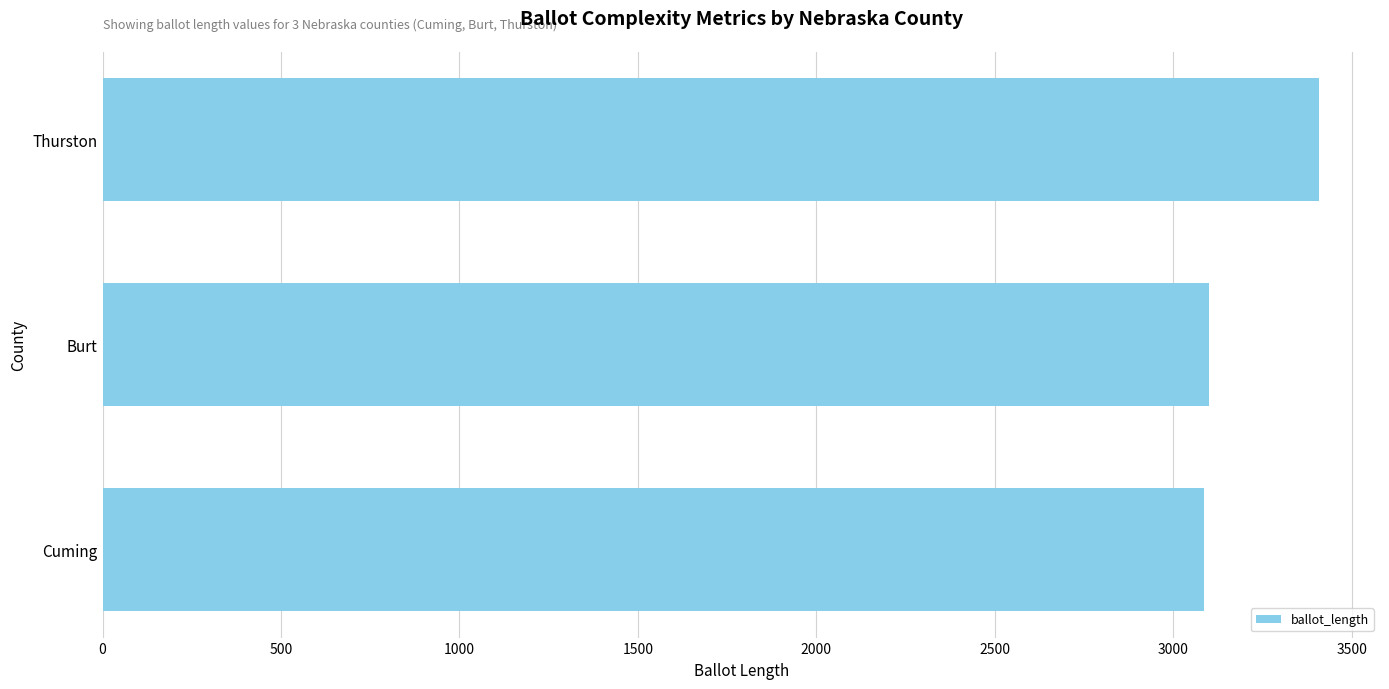

What is the difference between the maximum and minimum values?

324